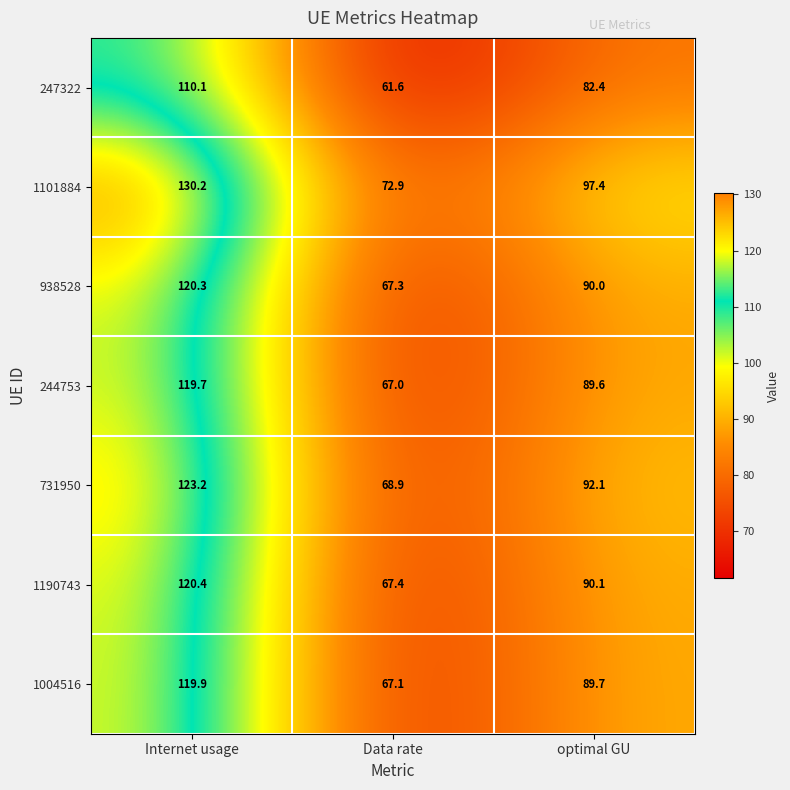

True or false: 1004516 has a value of 32.6 at Data rate.

False